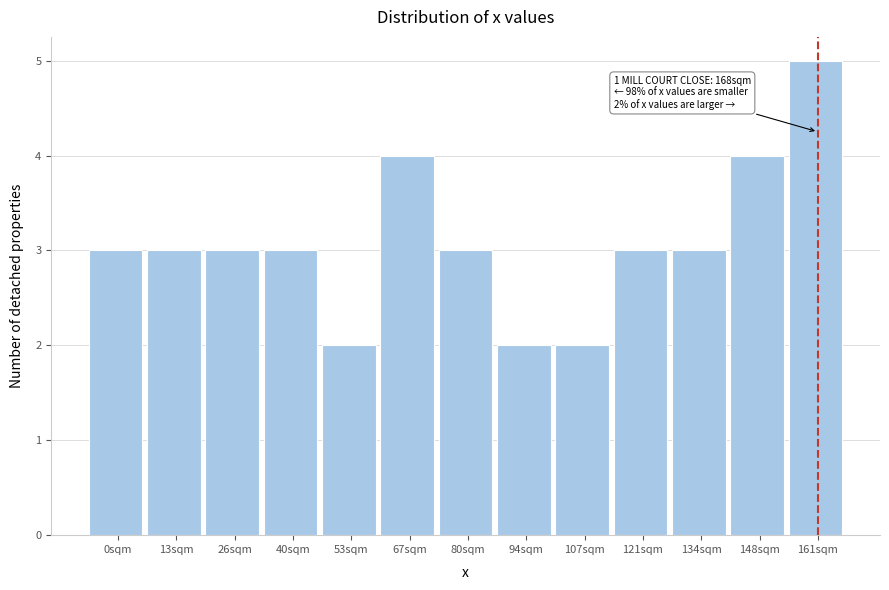

Reading right to left, what are all the values shown in this chart?

5	4	3	3	2	2	3	4	2	3	3	3	3